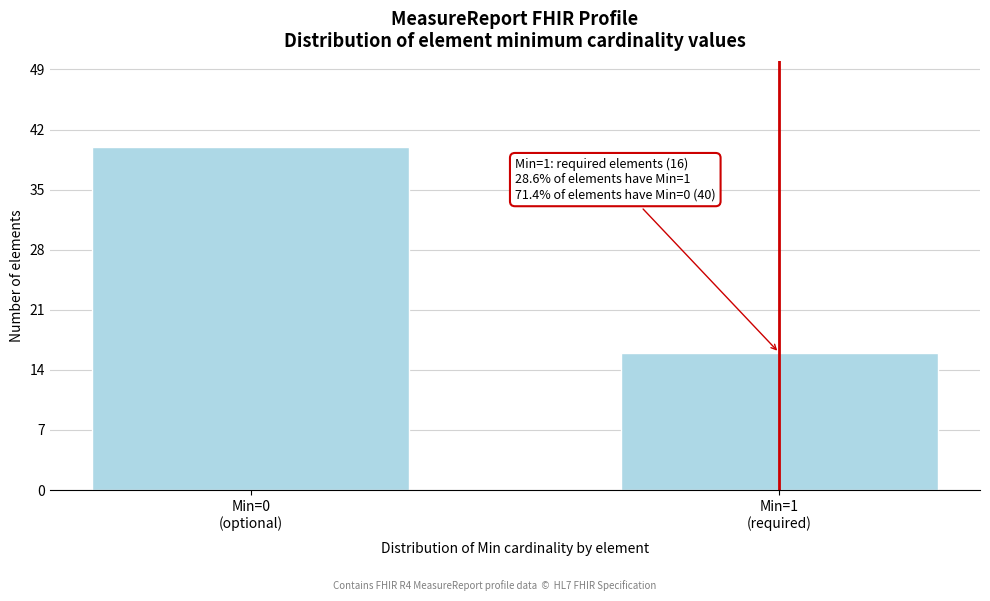

Reading left to right, list all the values displayed in this chart.

40	16